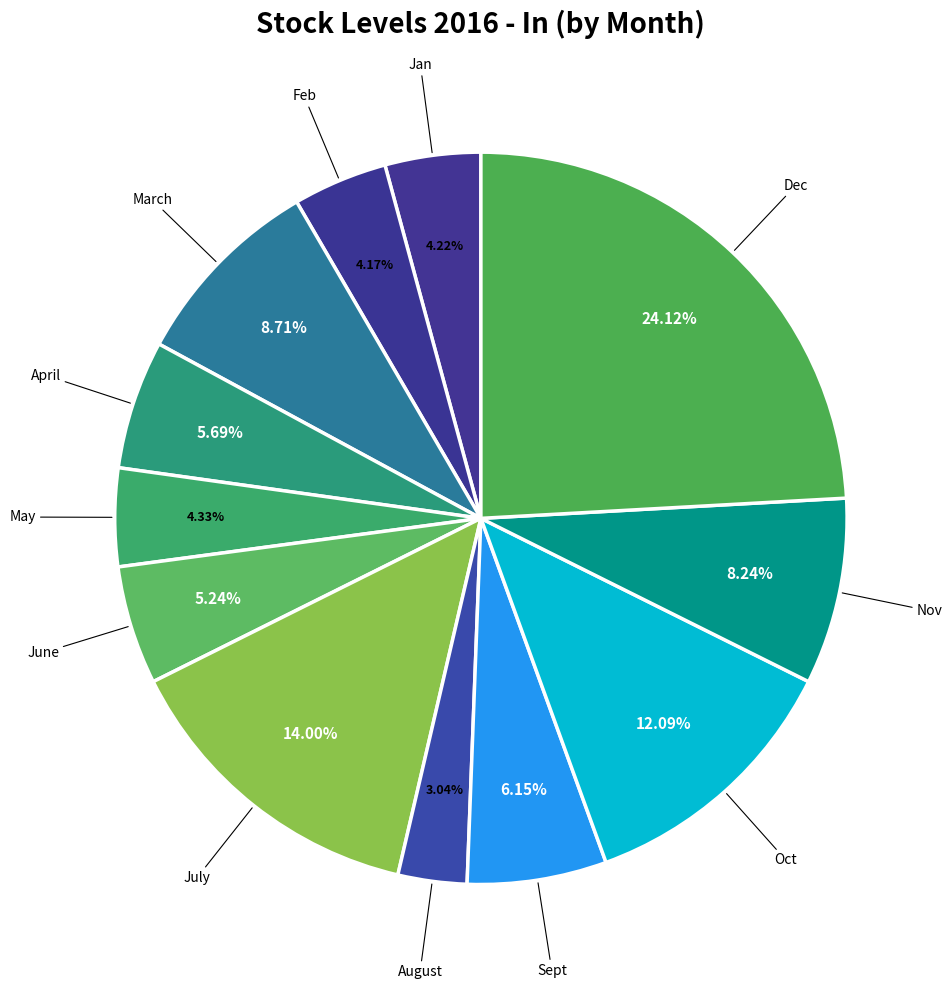

What is the ratio of the value at March to the value at Dec?

0.4